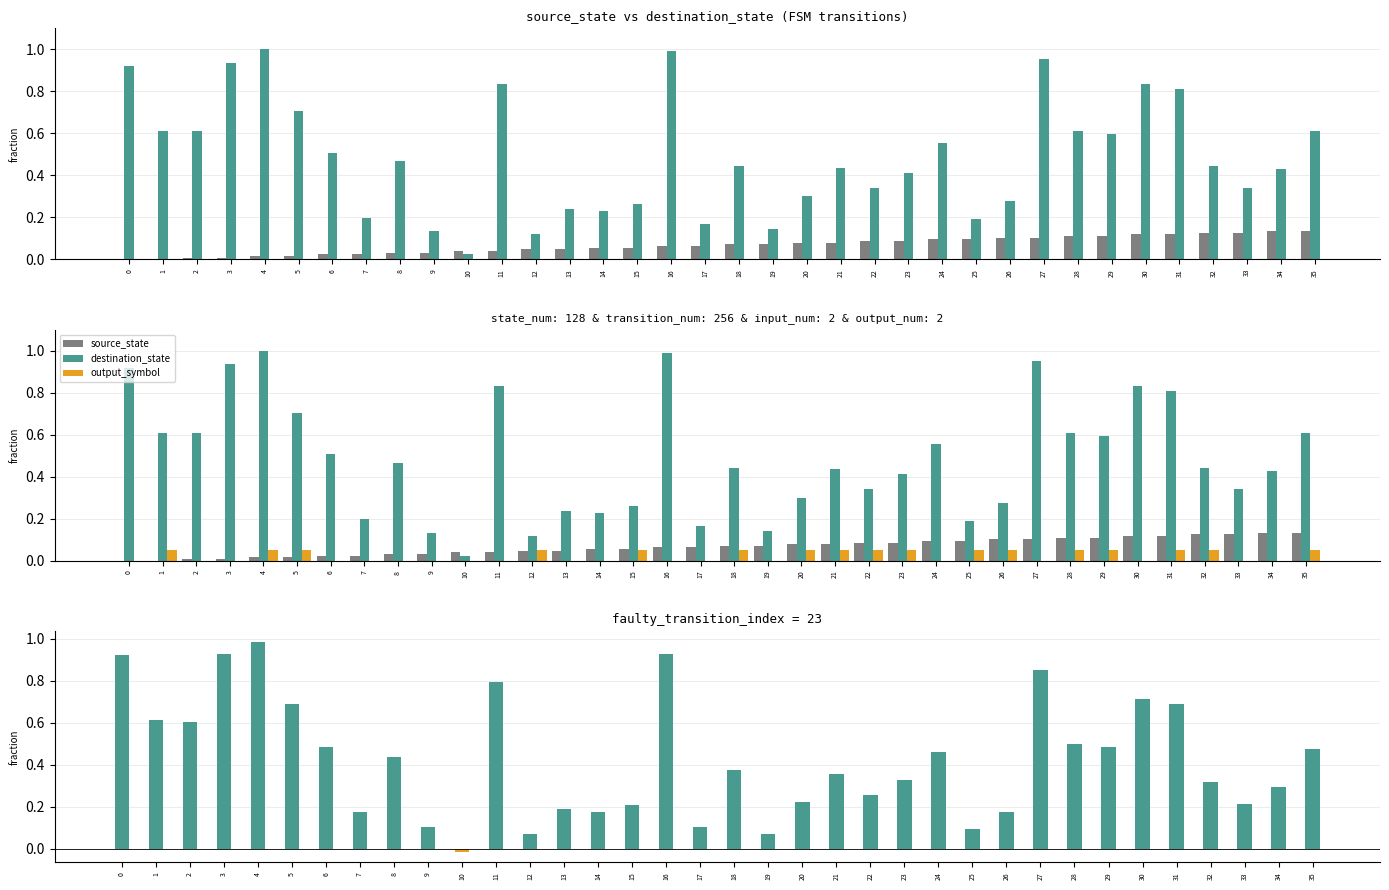

Between 1 and 19, which series saw the biggest shift?

dst - src